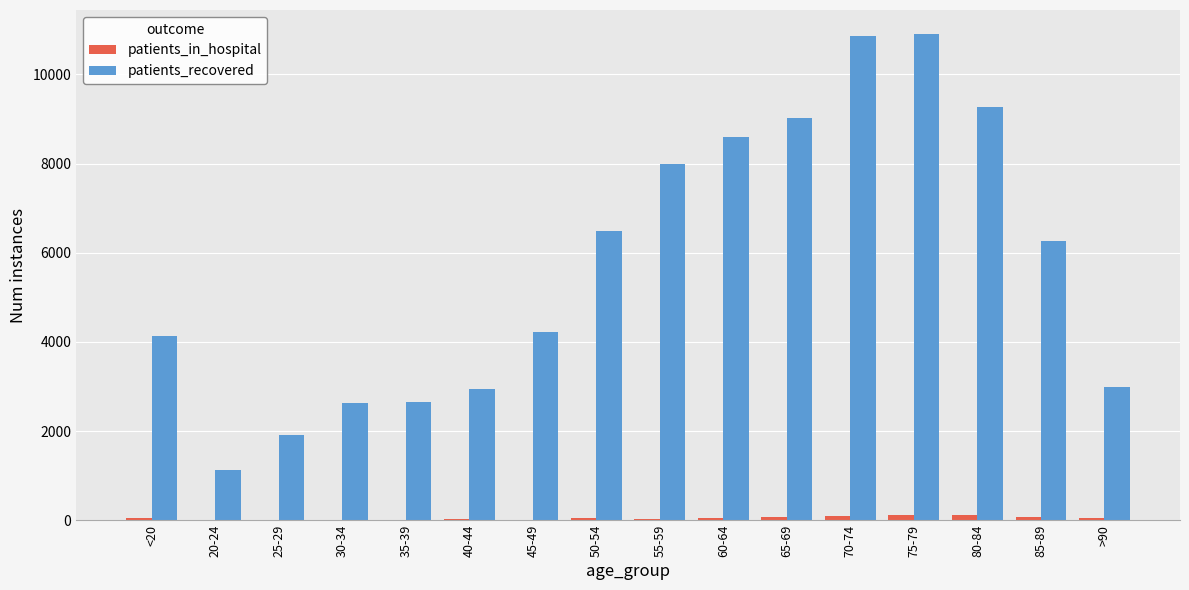

Which series changed the most between 40-44 and 60-64?

patients_recovered